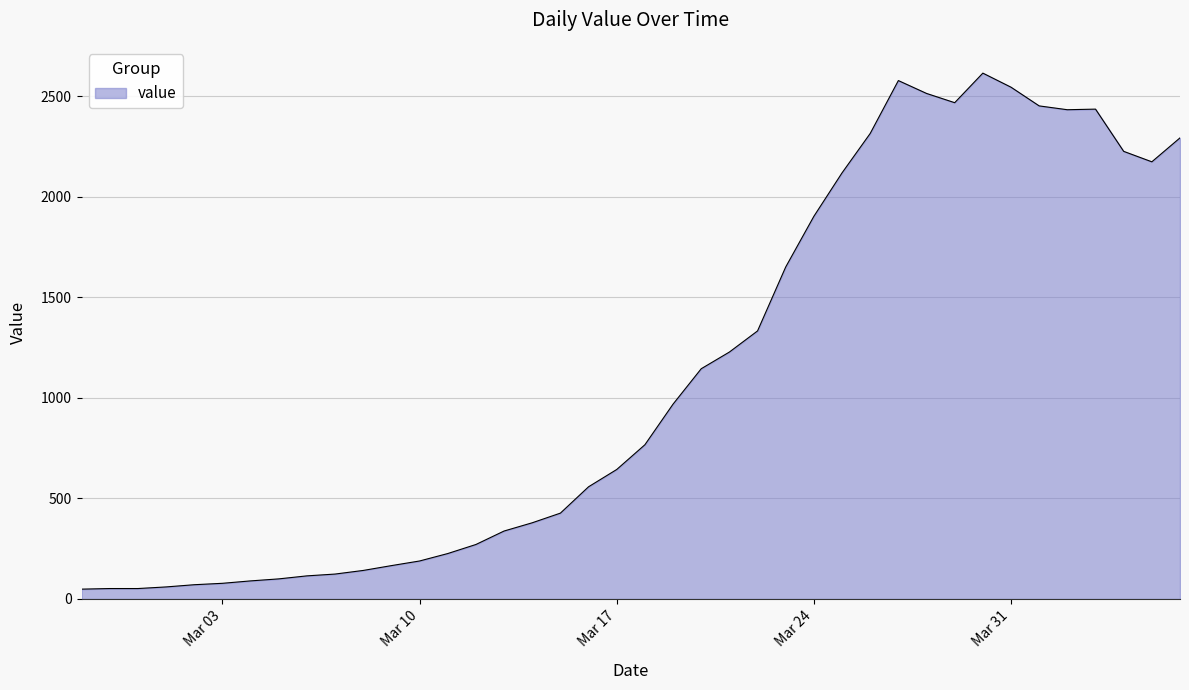

What is the difference between the maximum and minimum values?

2566